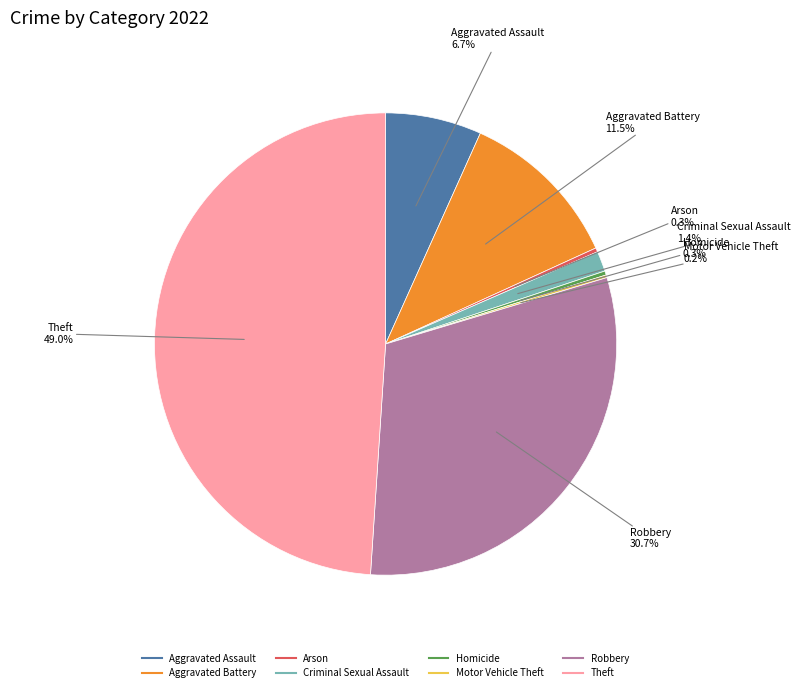

Do Arson and Theft together represent more than half of the pie?

No